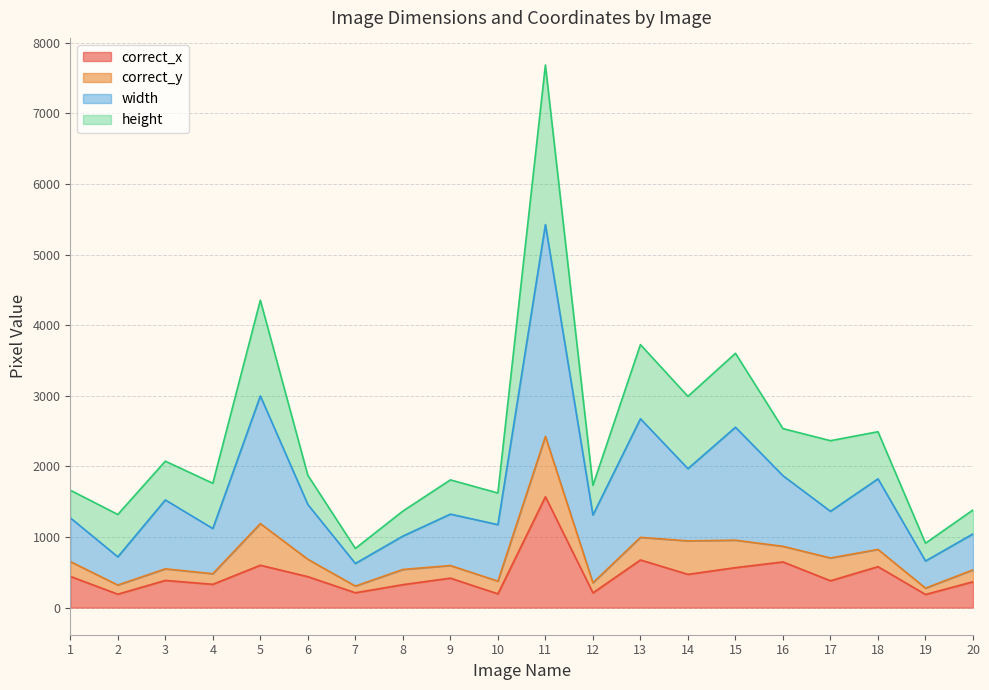

What are all the series names shown in the legend?

correct_x, correct_y, width, height